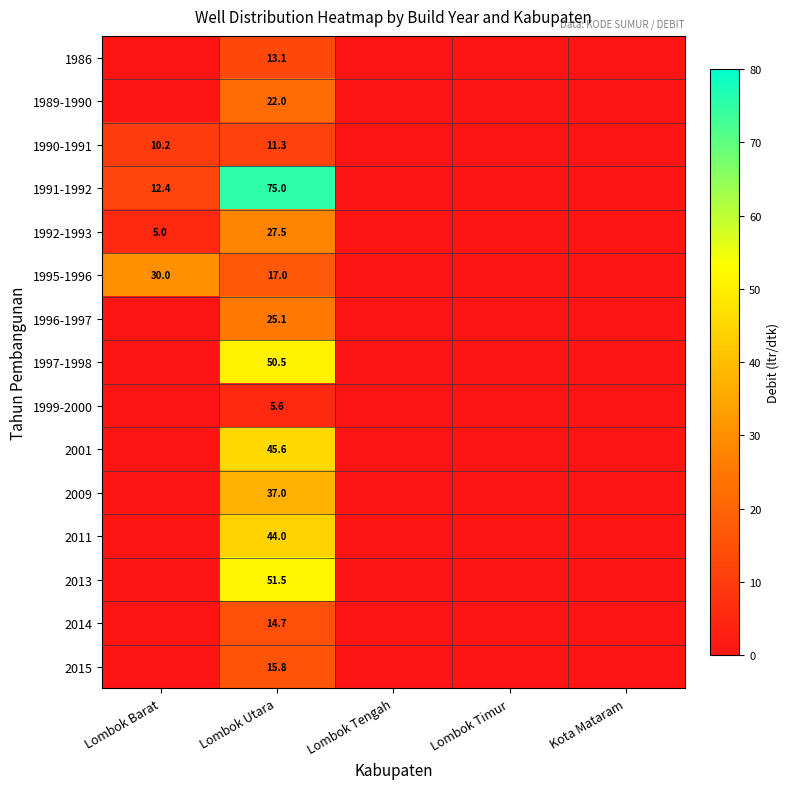

Read the 1999-2000 value at Lombok Utara.

5.6